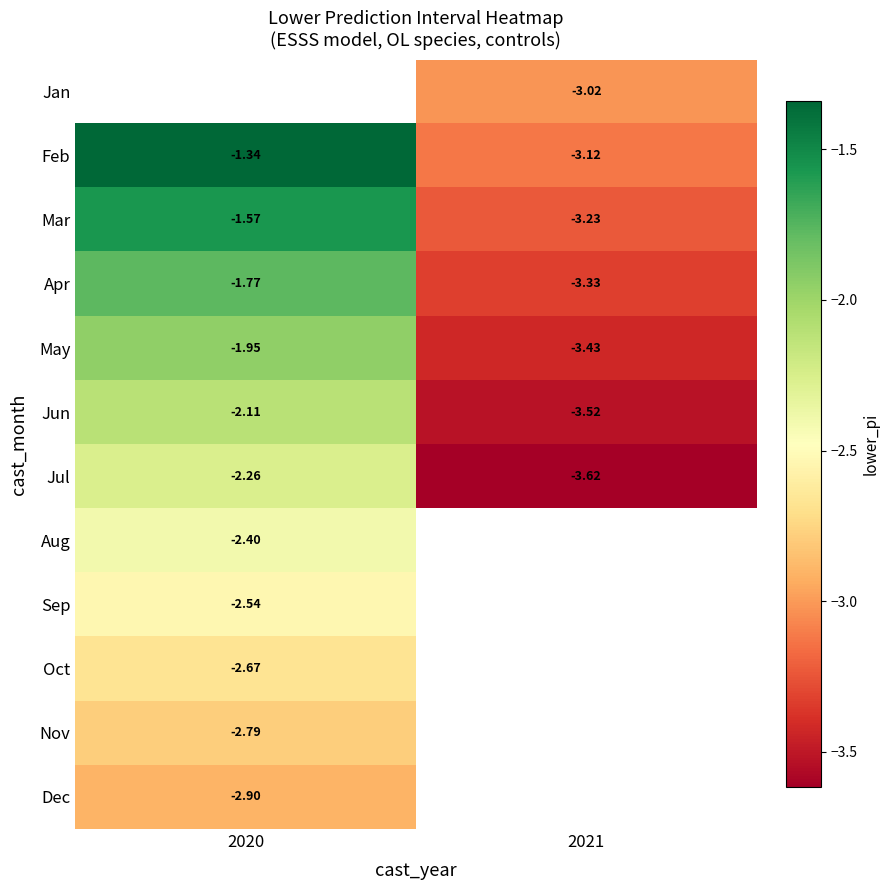

Is the value of May at 2020 greater than the value of Jun at 2020?

Yes